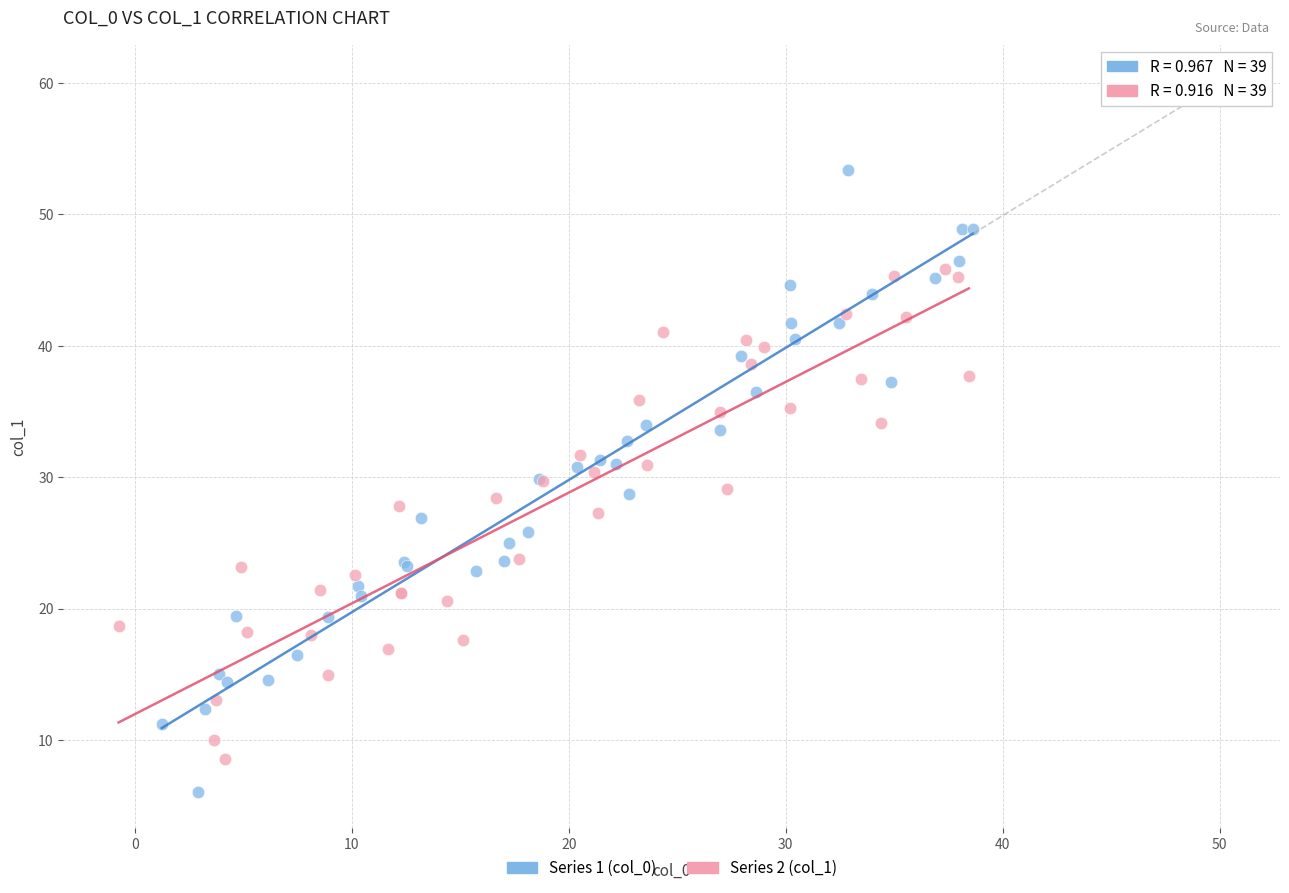

Which series reaches the maximum Y coordinate?

Series 1 (col_0)